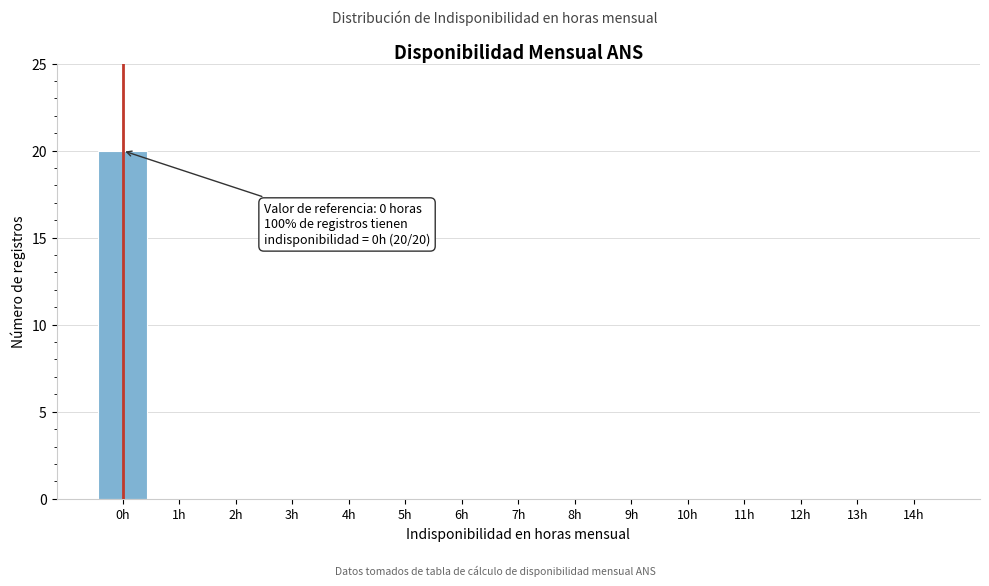

Reading left to right, what are all the values shown in this chart?

0h=20	1h=0	2h=0	3h=0	4h=0	5h=0	6h=0	7h=0	8h=0	9h=0	10h=0	11h=0	12h=0	13h=0	14h=0